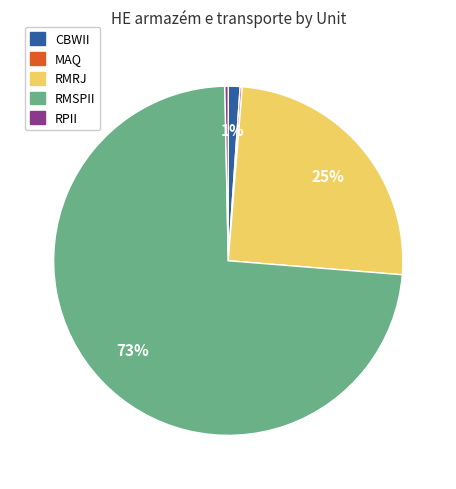

To the nearest percent, what portion does CBWII represent?

1%